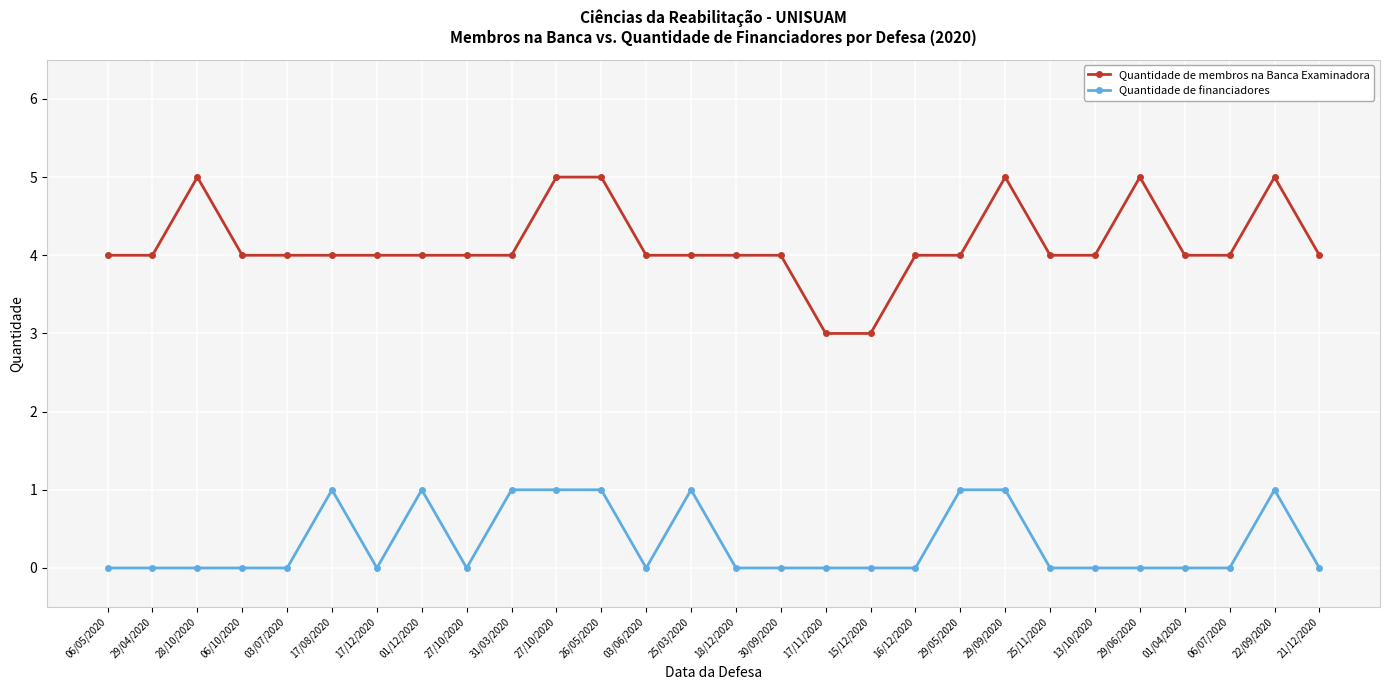

What is the spread (max minus min) of values at 29/05/2020?

3